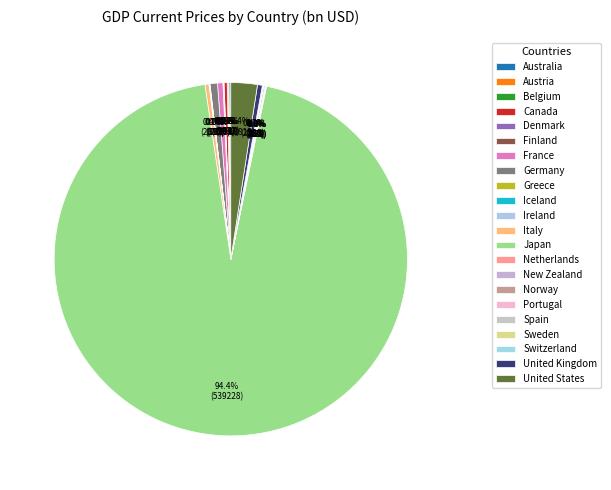

What is the change in value from Canada to Portugal?

-1495.7